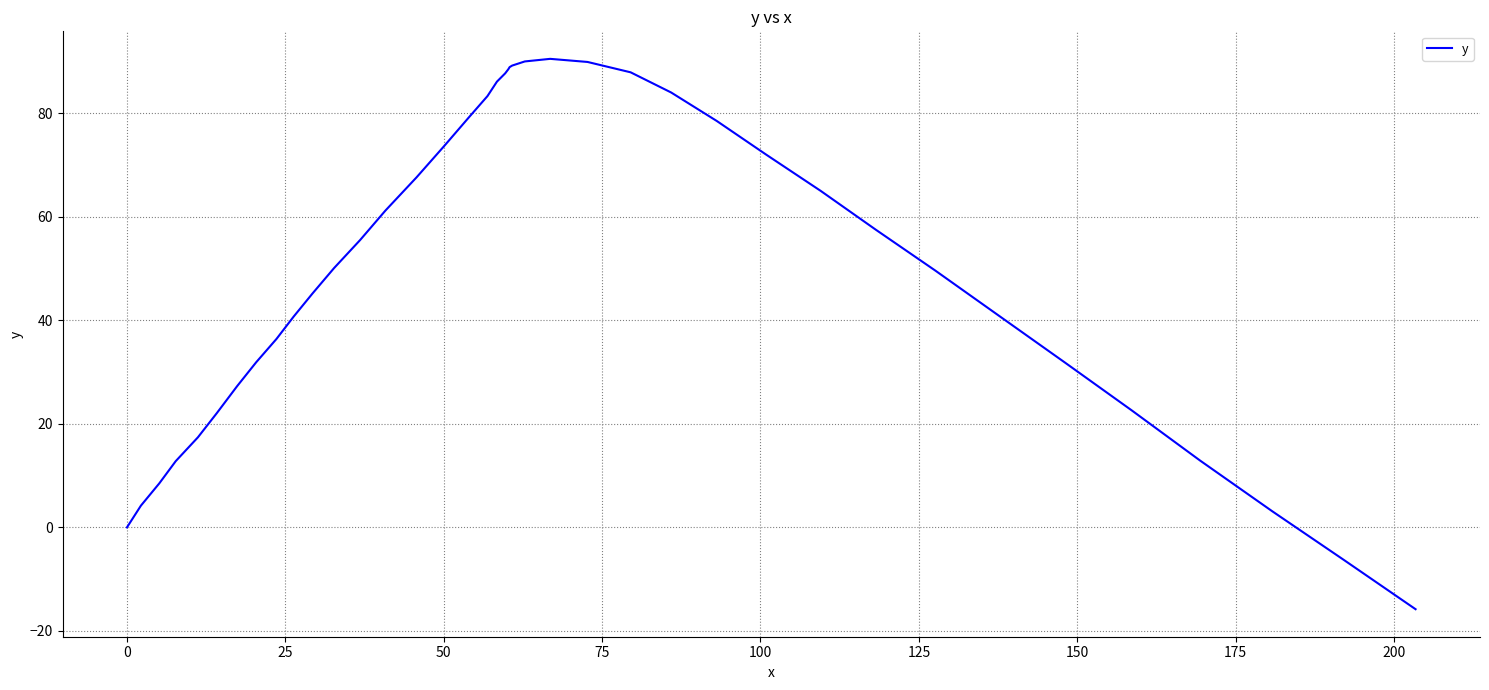

What is the greatest value displayed?

90.5